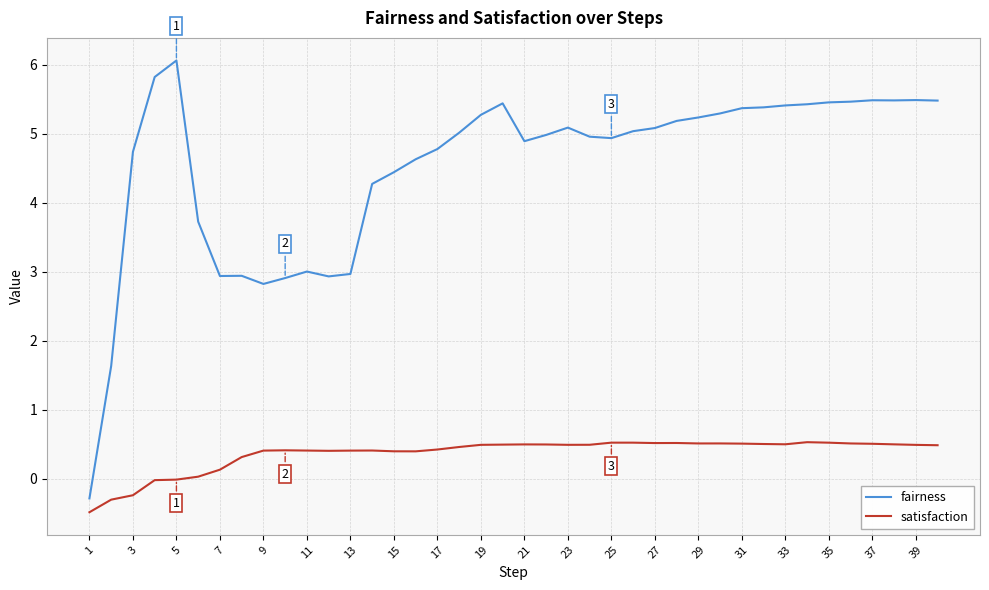

Which series has the largest total across all categories?

fairness